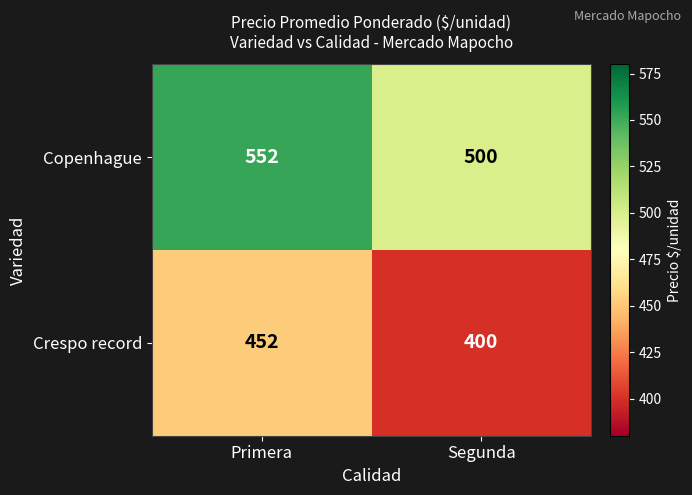

Reading right to left, extract all data points from this chart.

Copenhague: Segunda=500	Primera=552
Crespo record: Segunda=400	Primera=452